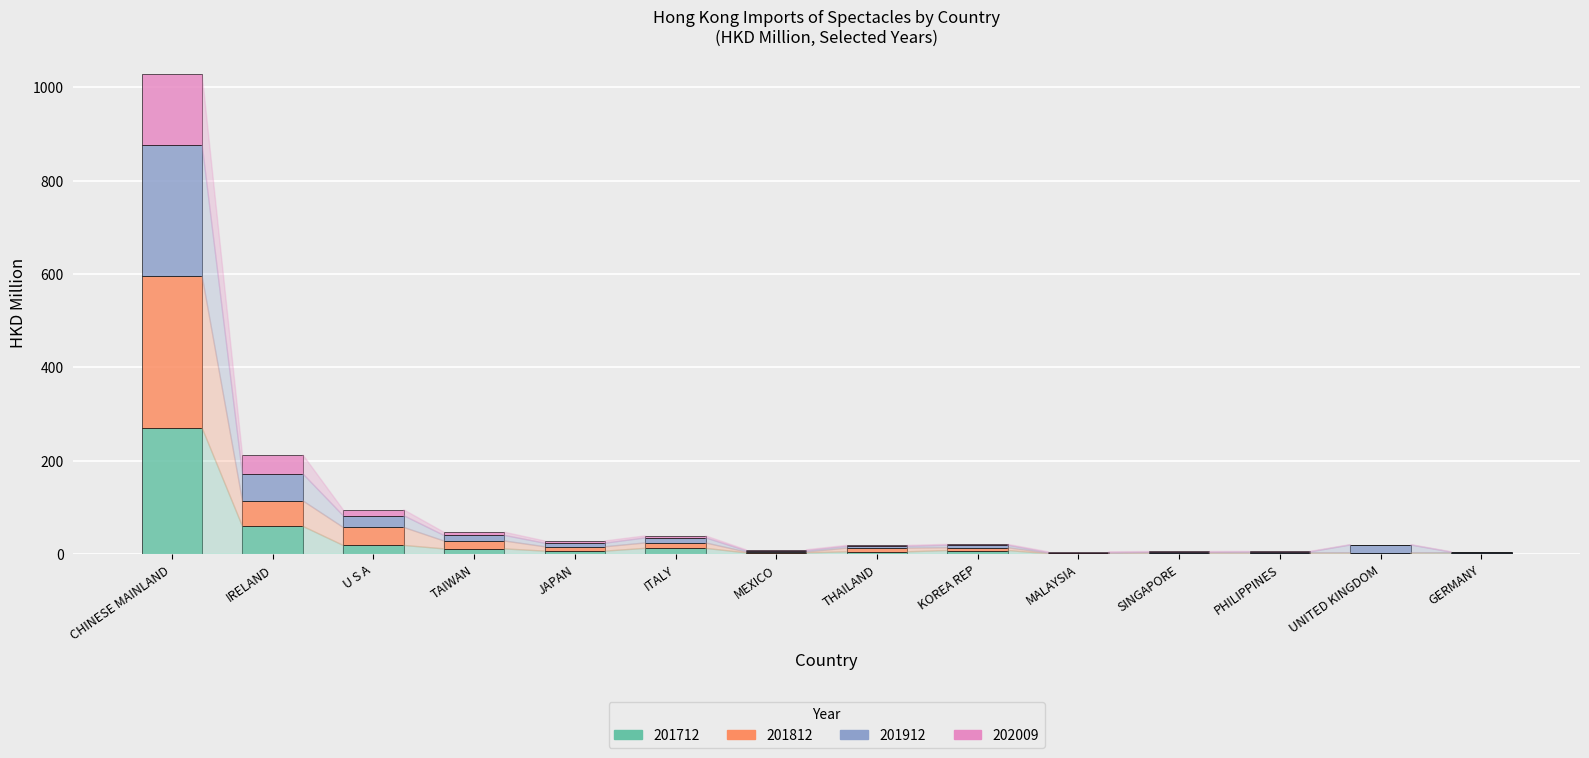

At which category is the sum across all series the highest?

CHINESE MAINLAND